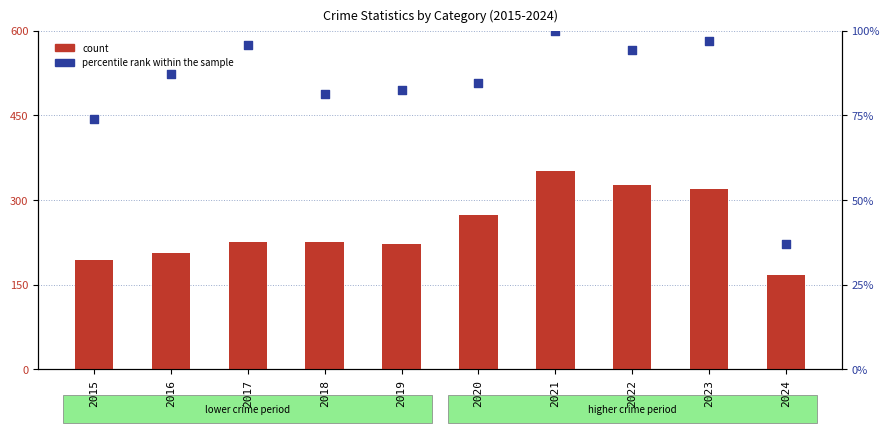

What is the total value across all series at 2024?

204.1